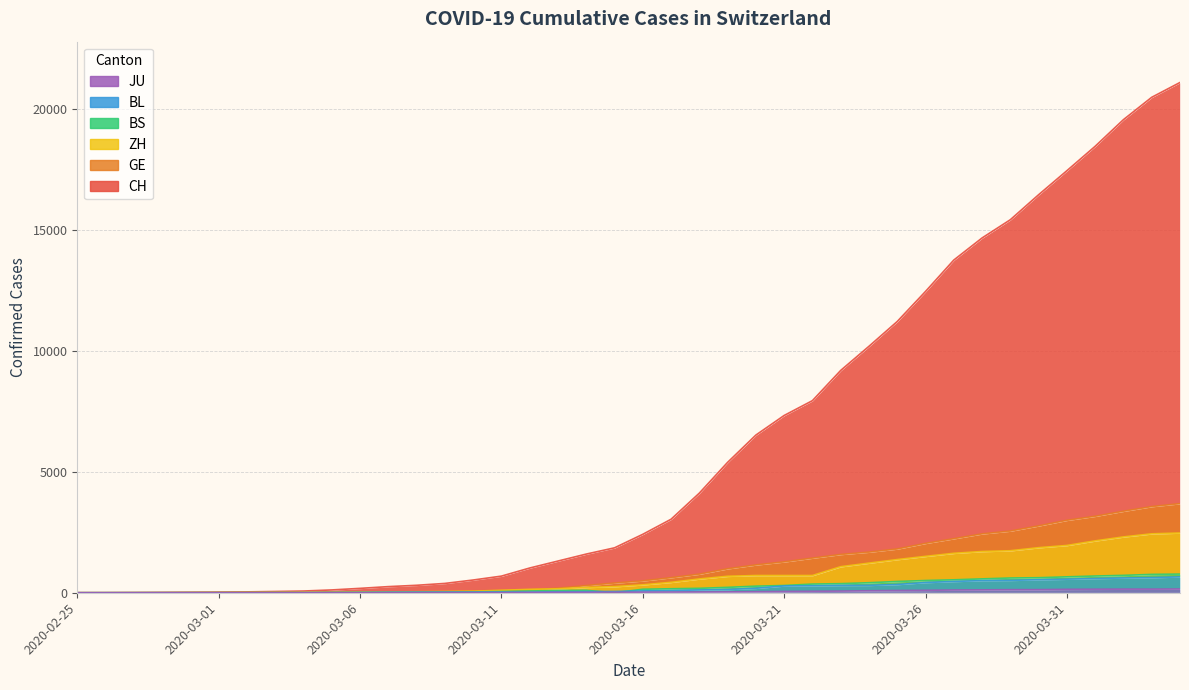

What is the sum of all ZH values?

28733